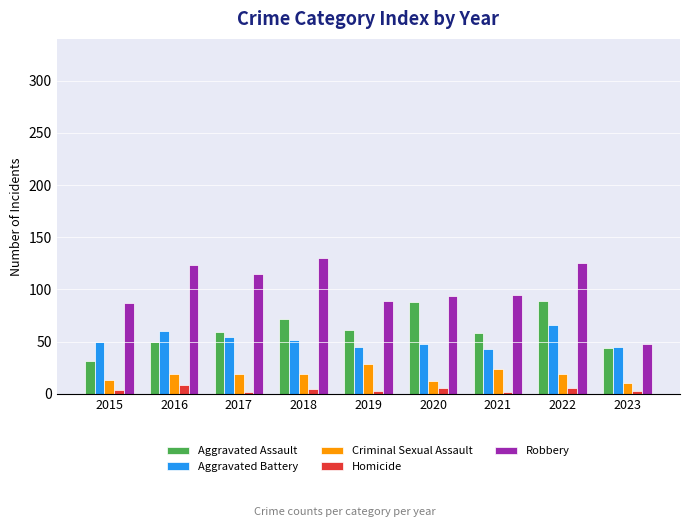

Which series has the largest range (max minus min)?

Robbery